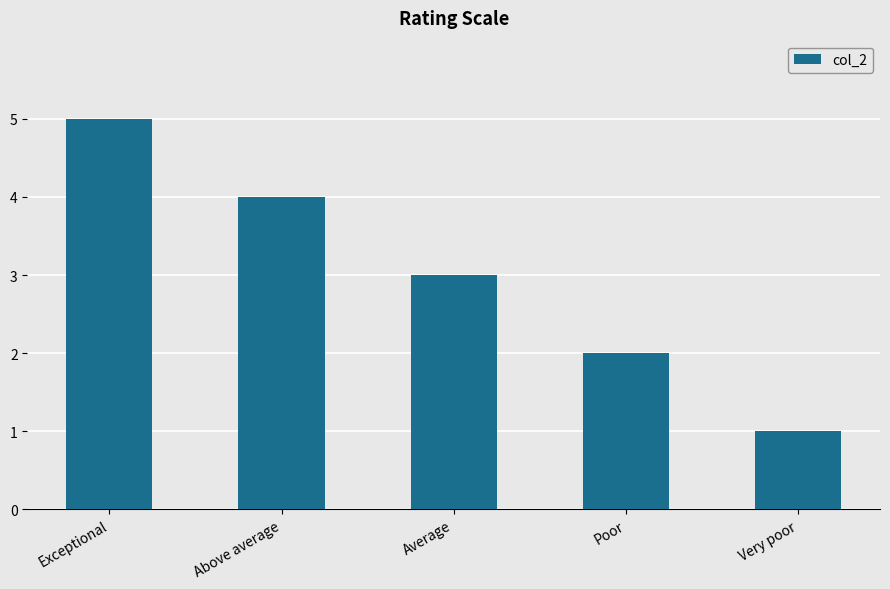

Reading left to right, list all the values displayed in this chart.

5	4	3	2	1